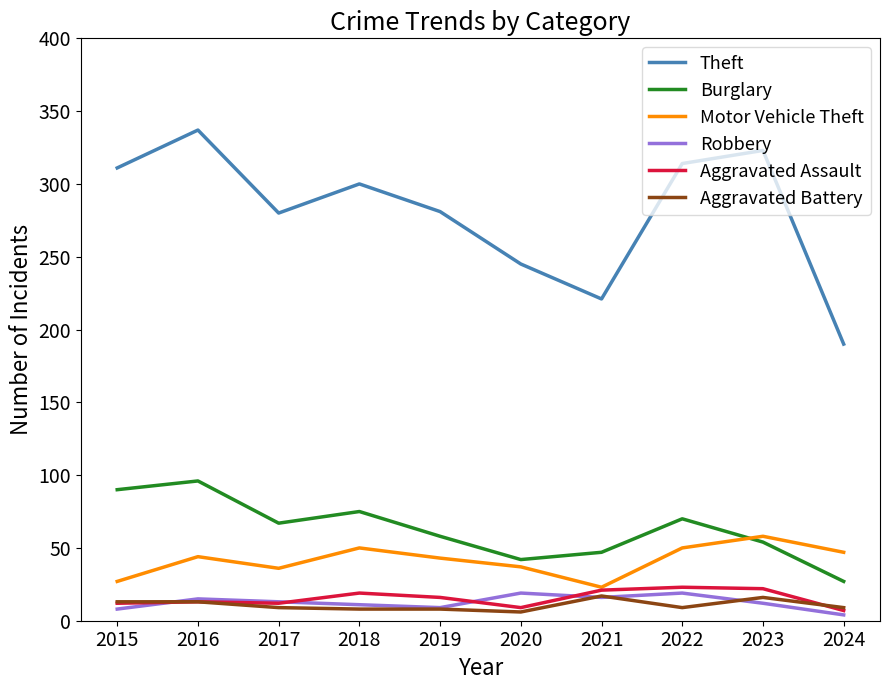

What is the difference between the Robbery values at 2018 and 2015?

3